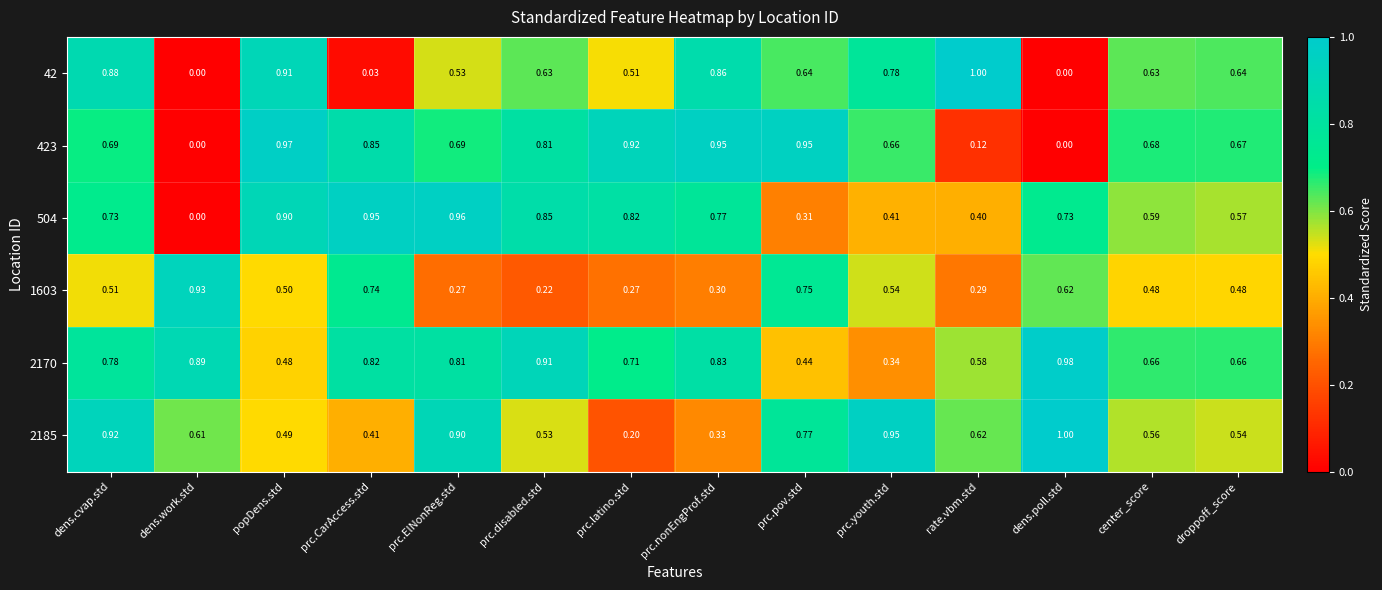

Where is 2170 nearest to the value 0?

prc.youth.std